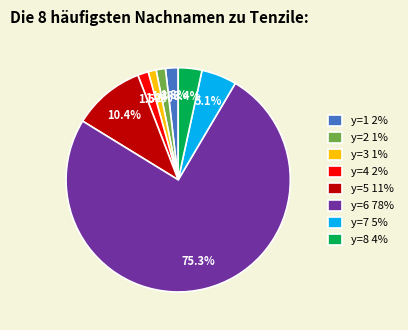

Is there a majority slice in this chart?

Yes